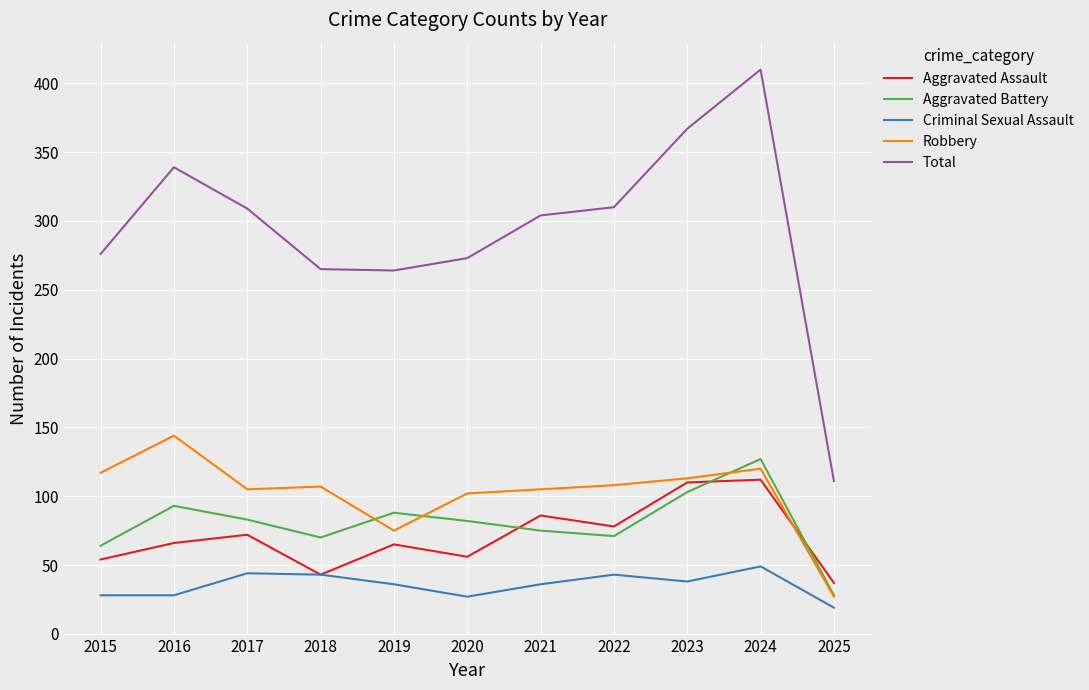

What is the difference between the maximum and minimum values in the Aggravated Battery series?

99